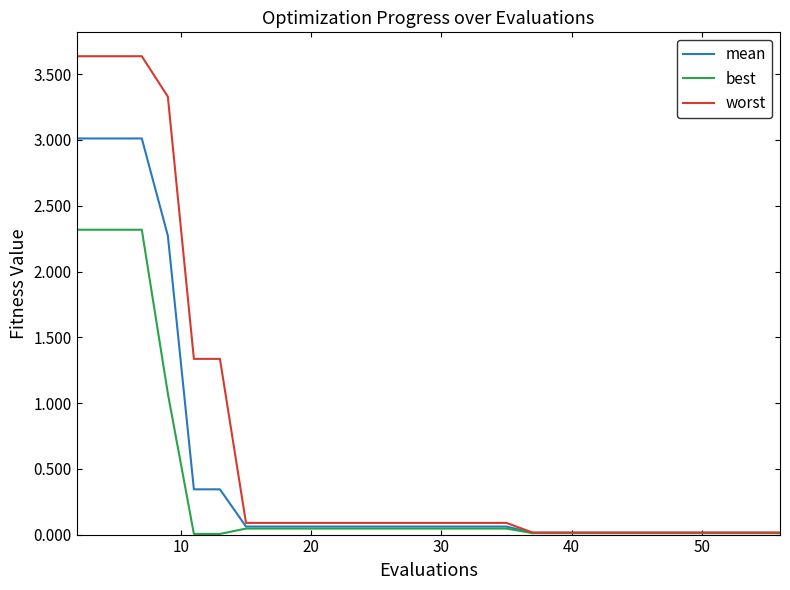

Which series has the largest range (max minus min)?

worst